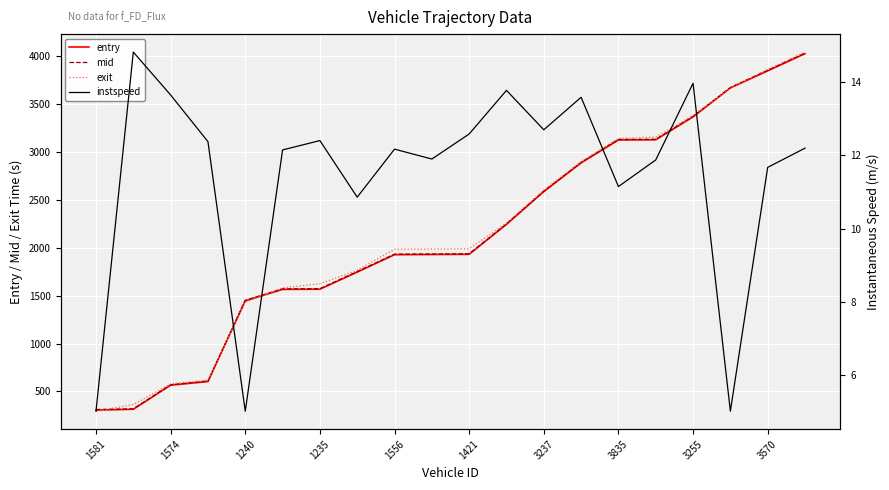

Rank the series at 13 from highest to lowest value.

exit, mid, entry, instspeed